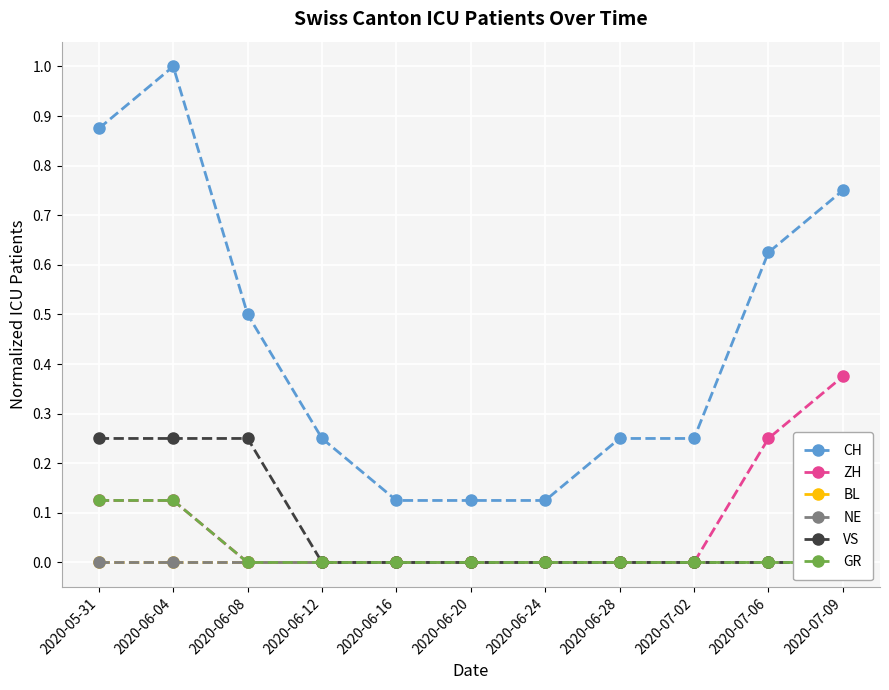

What is the label of the 9th point from the right?

2020-06-08